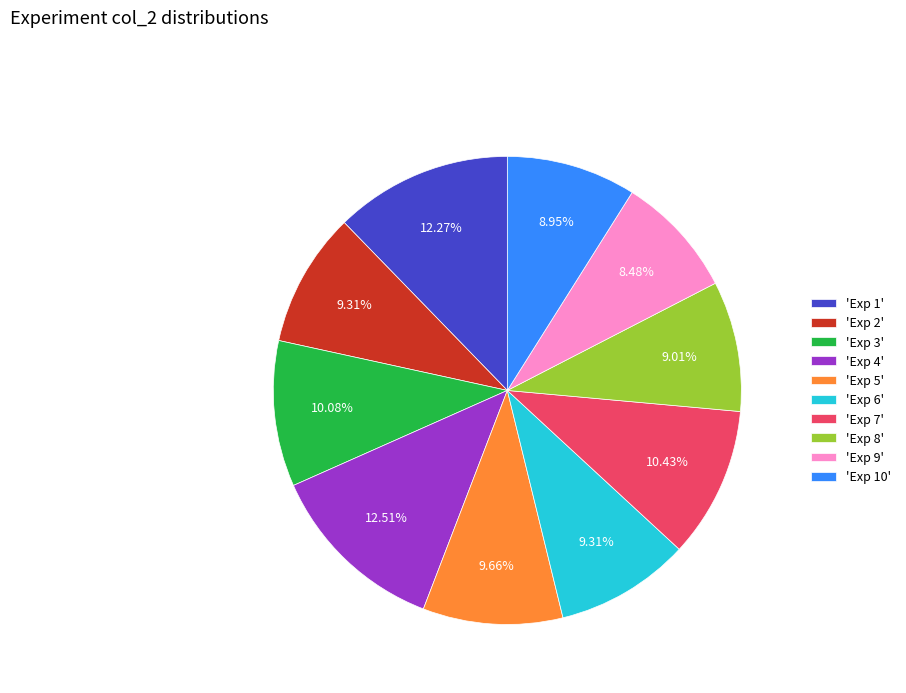

Does 'Exp 8' account for over 50% of the chart?

No